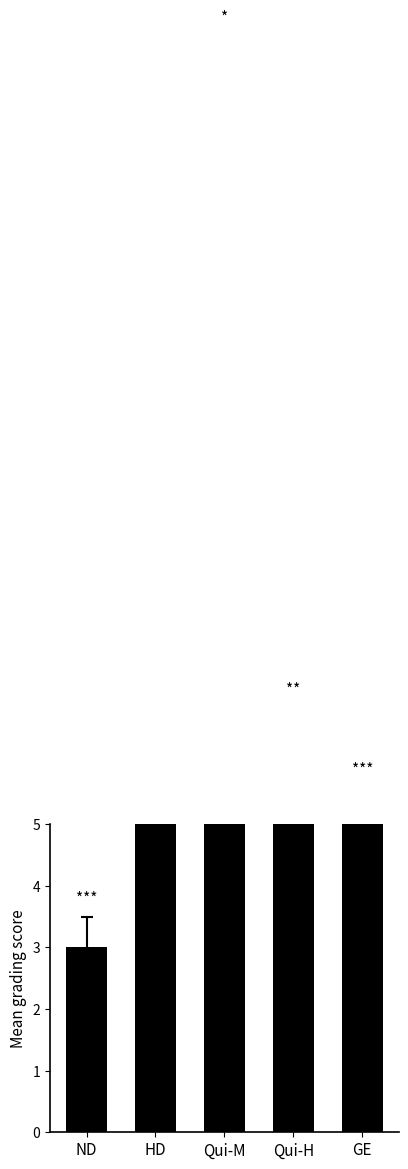

Reading left to right, extract all data points from this chart.

3	38	16	6	5